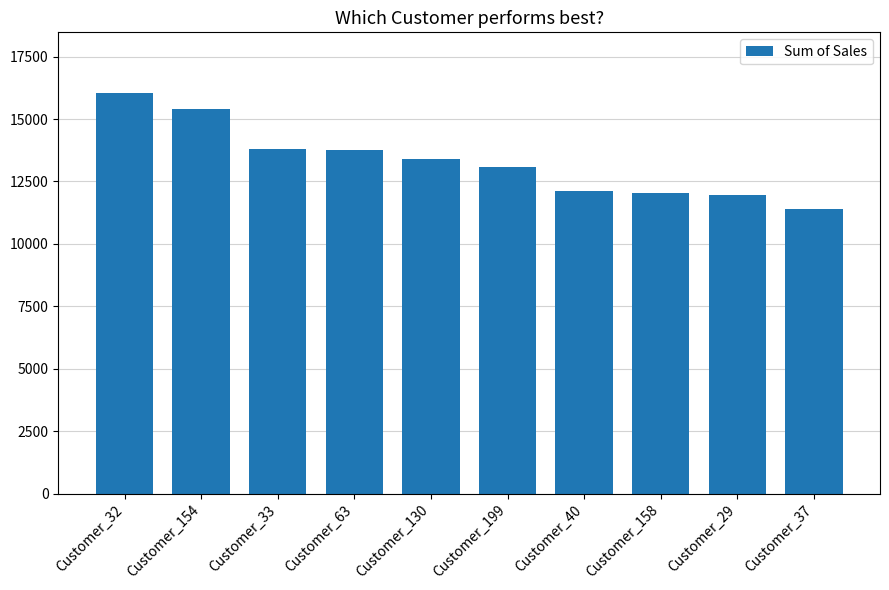

What is the approximate value at Customer_63?

13750.6